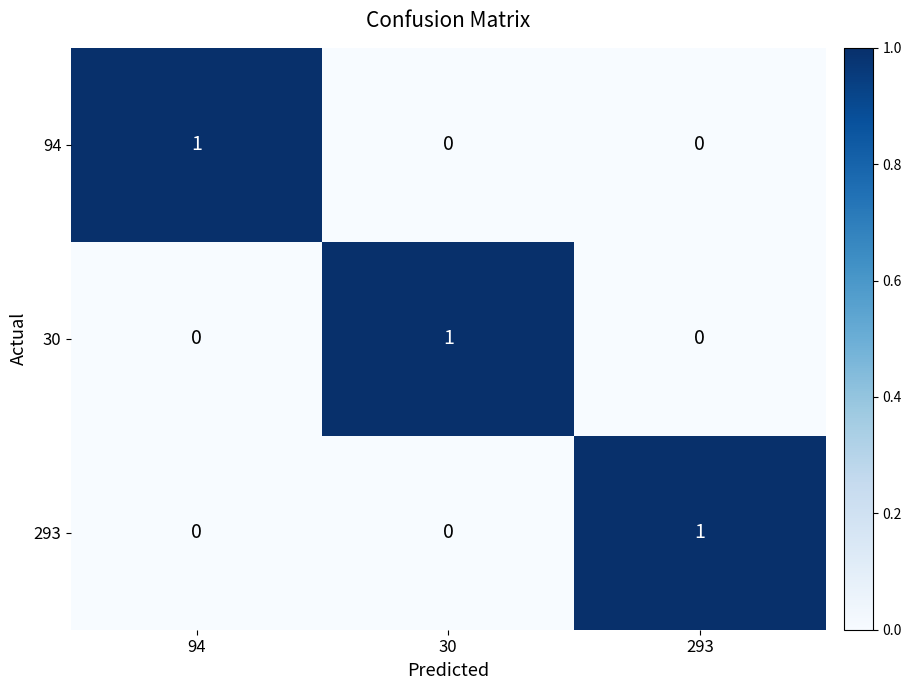

True or false: 30 has a value of 1 at 30.

True